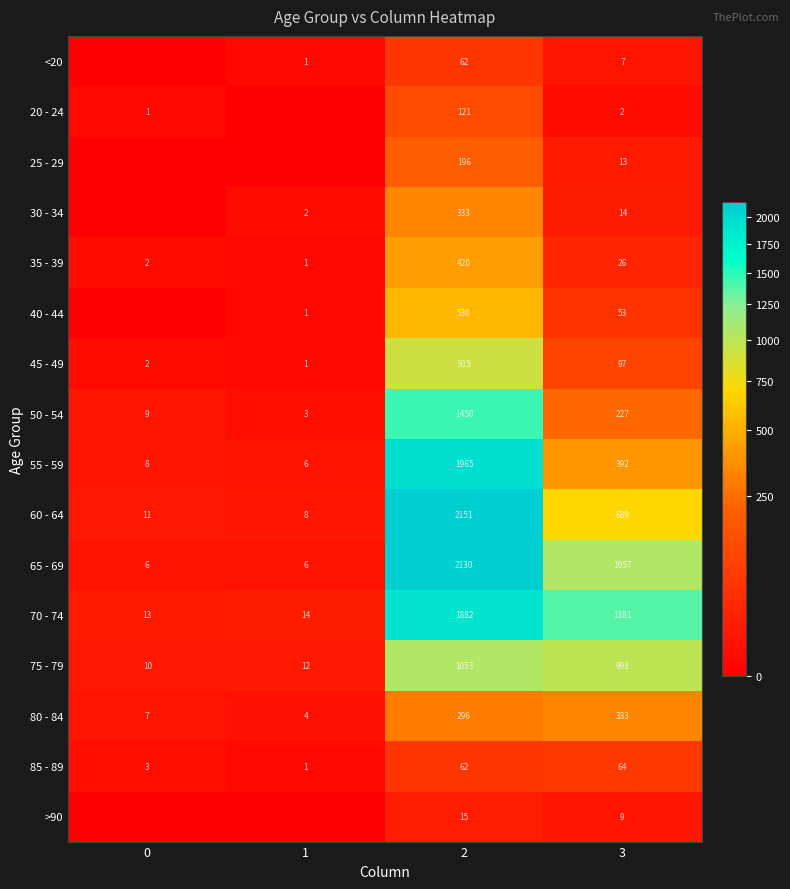

What is the sum of the 20 - 24 values at 0 and 2?

122